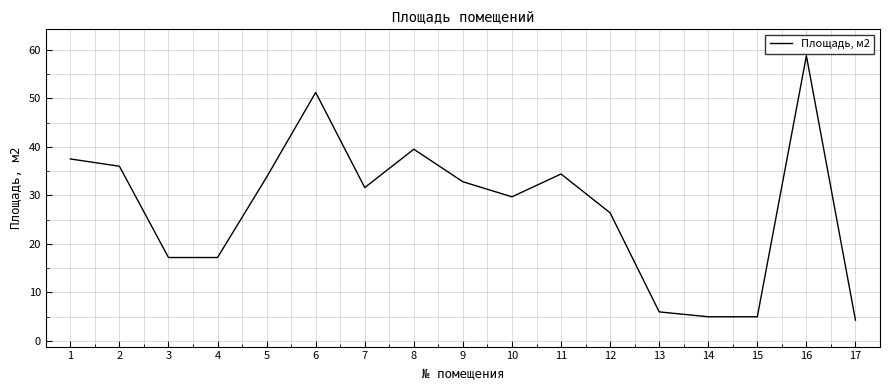

At which category does the chart reach its peak across all series?

16